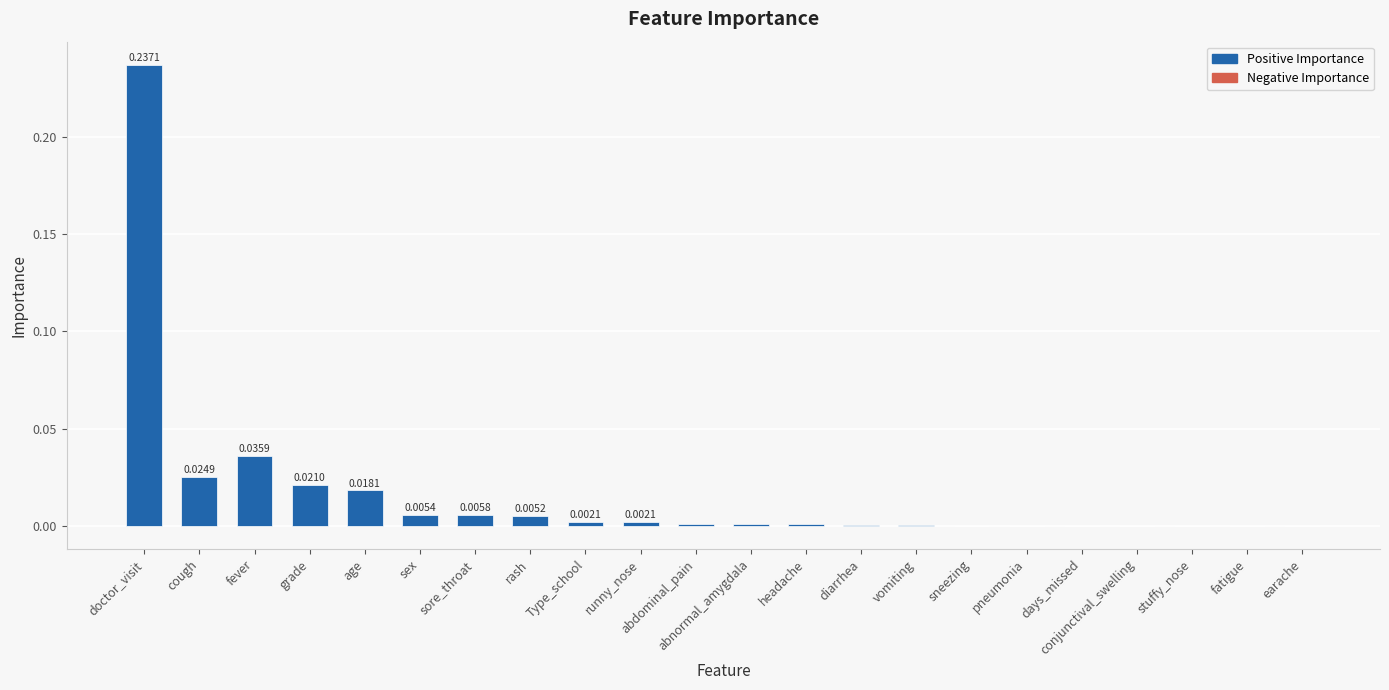

At which category does the chart reach its peak across all series?

doctor_visit